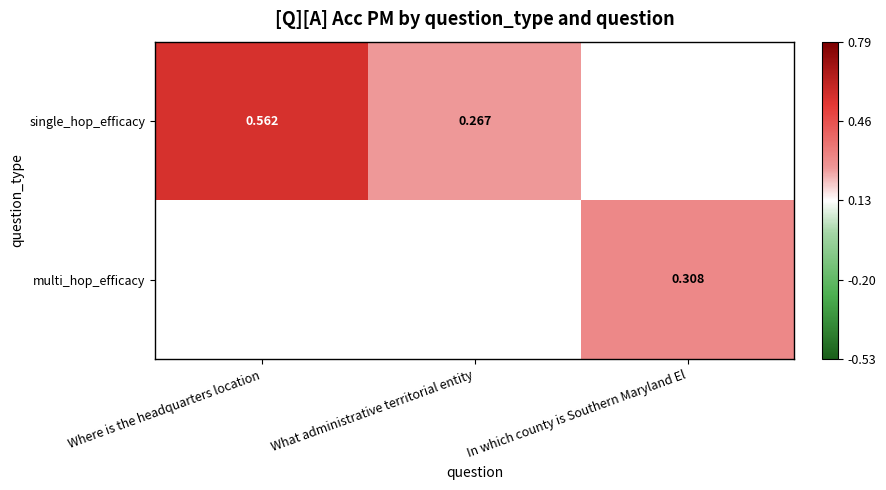

Which has a higher value, In which county is Southern Maryland El or Where is the headquarters location?

Where is the headquarters location